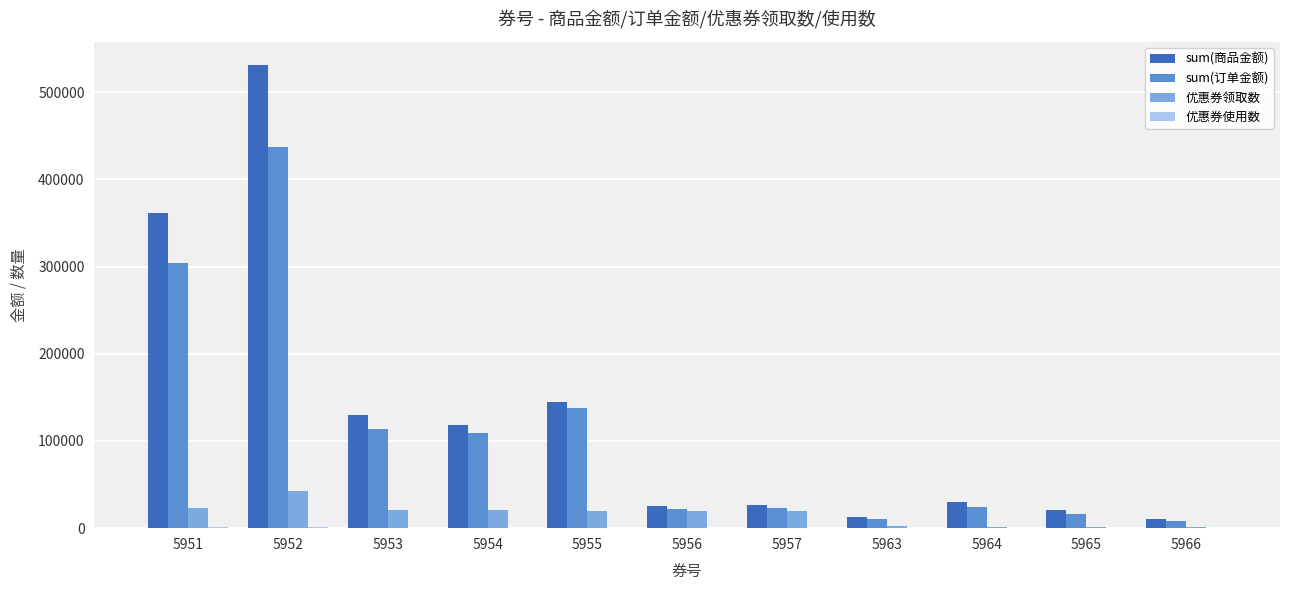

Count the number of data series in this chart.

4